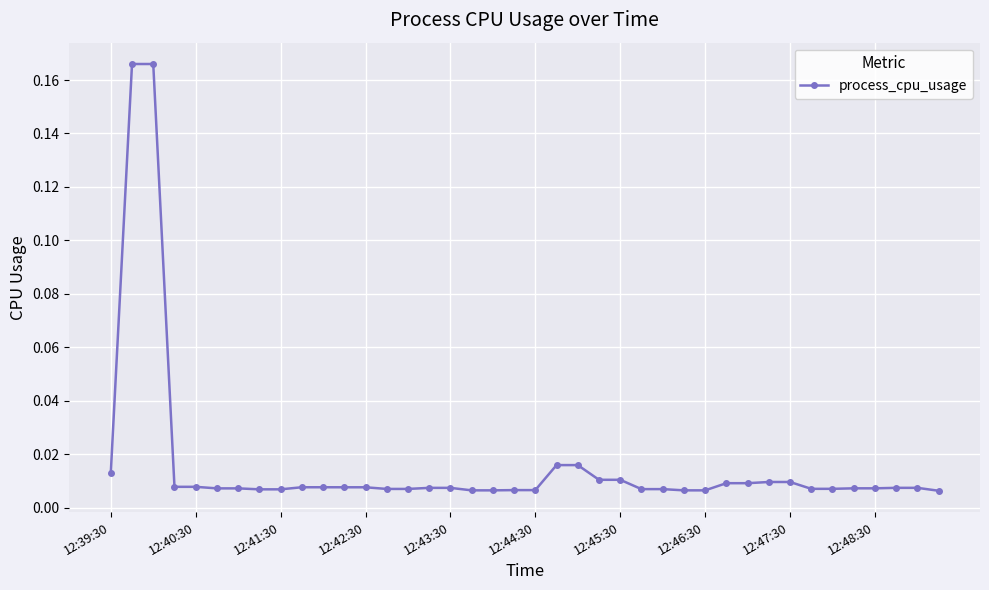

What is the sum of all values?

0.6